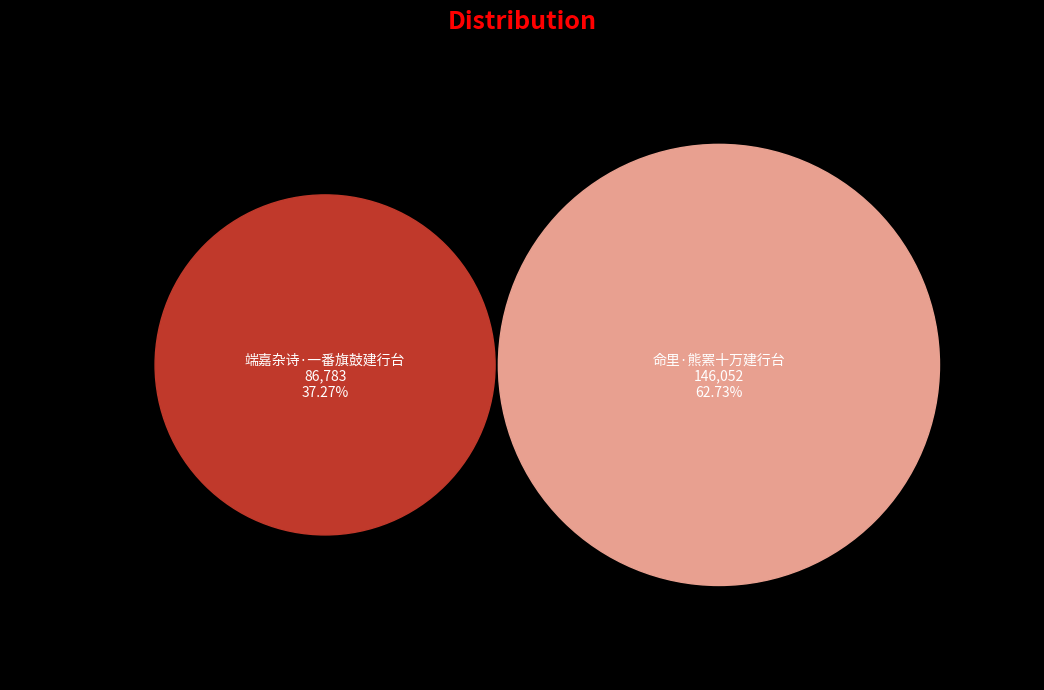

Is it true that 端嘉杂诗·一番旗鼓建行台 is 37% of the pie?

True